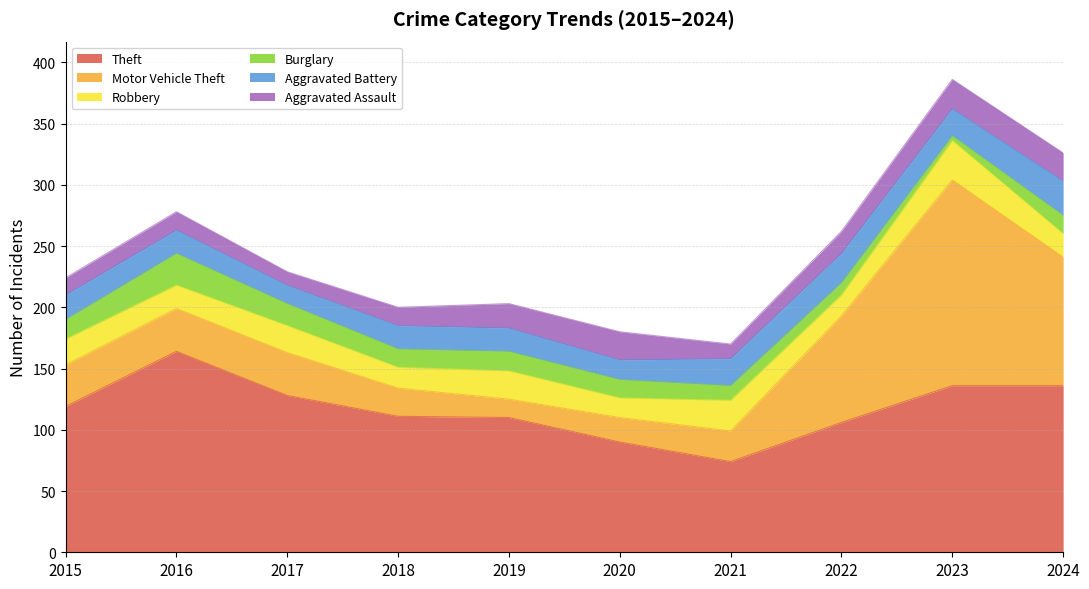

What is the sum of the Aggravated Assault values at 2021 and 2023?

36